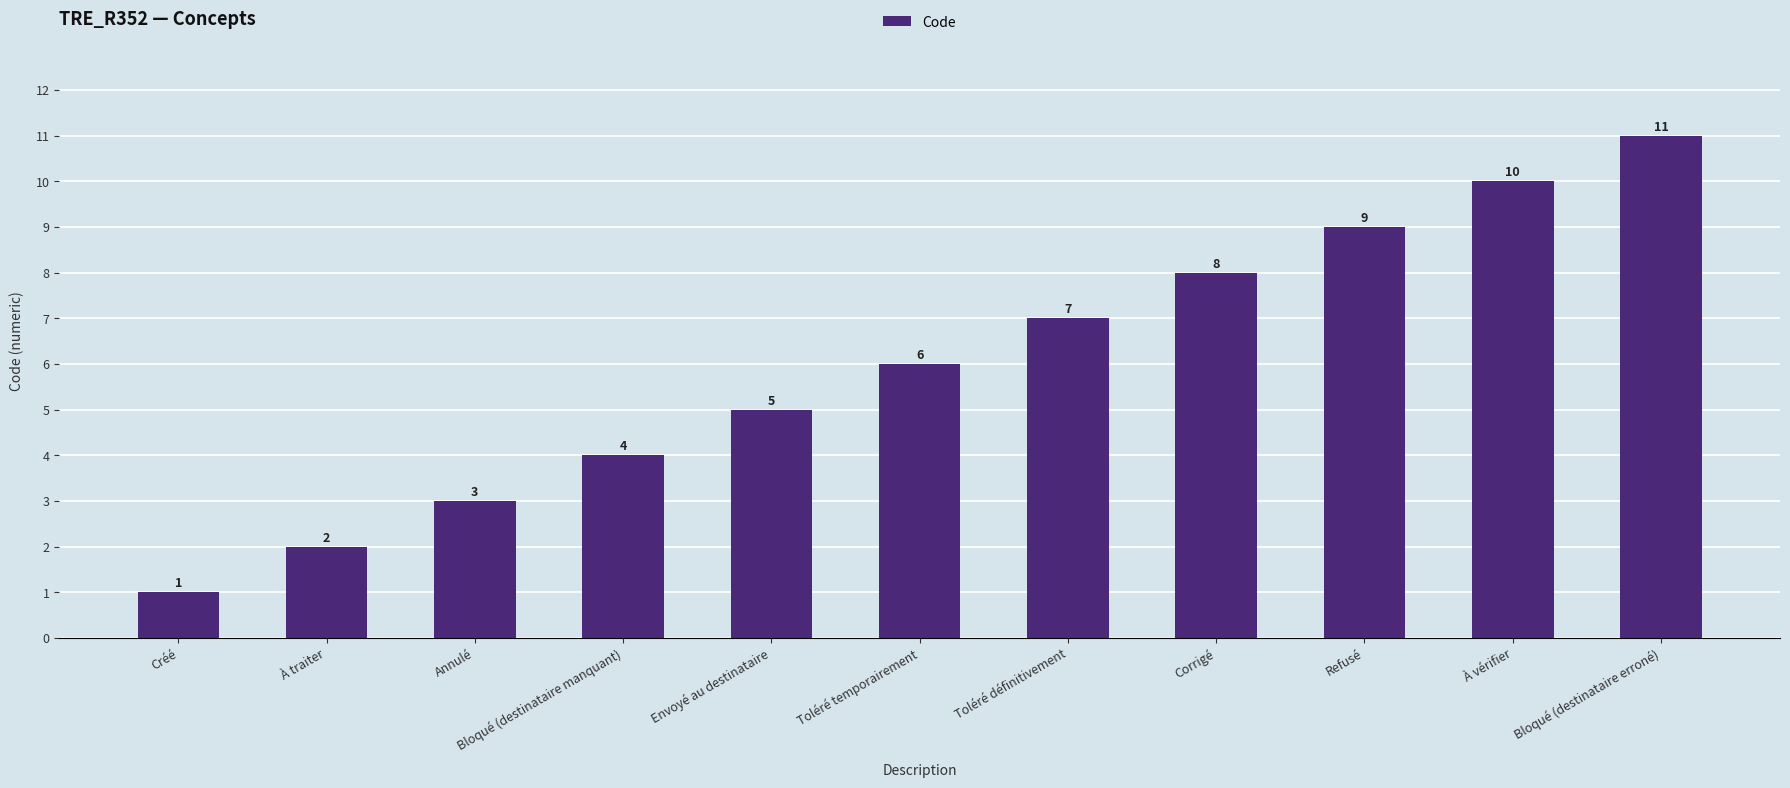

What is the label of the 2nd bar from the right?

À vérifier